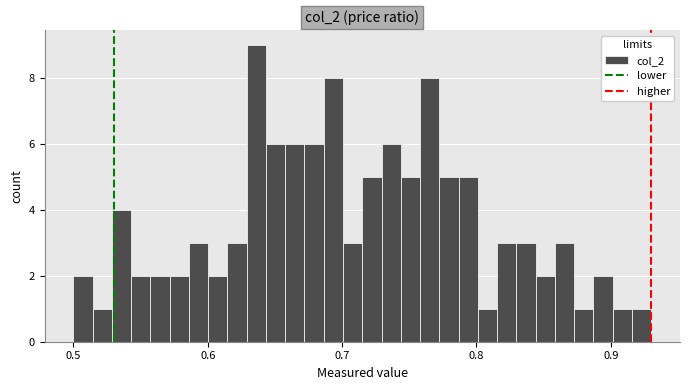

Read against the x-axis, roughly where is the centre of the tallest bar?

0.64